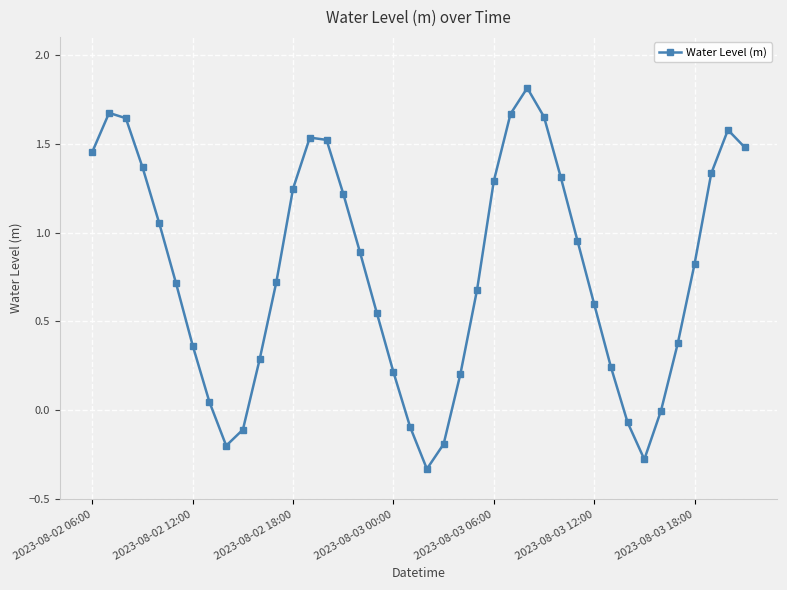

How many interior local peaks (higher than both neighbors) does the data have?

4